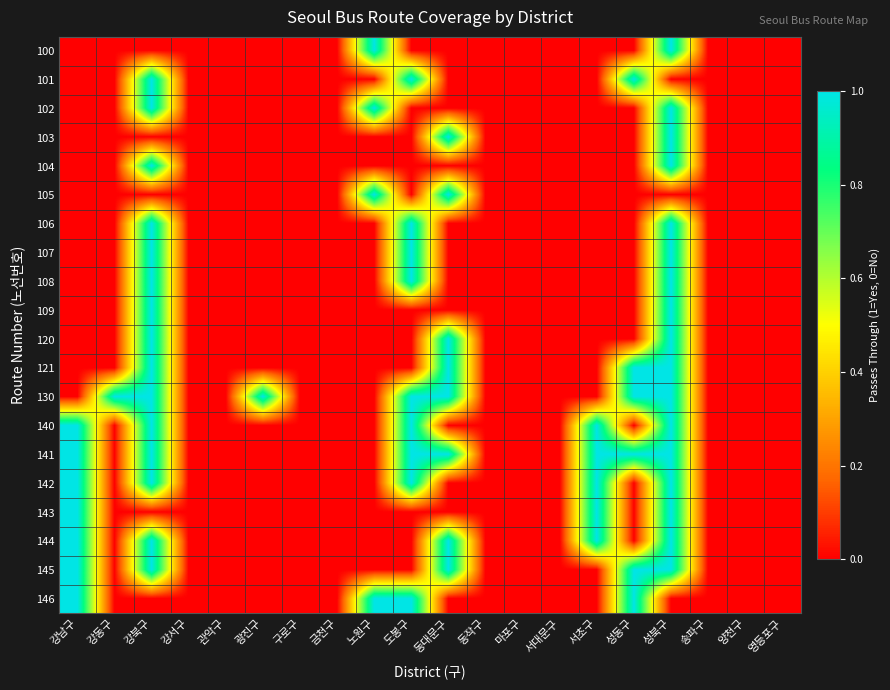

What is the spread (max minus min) of values at 강동구?

1